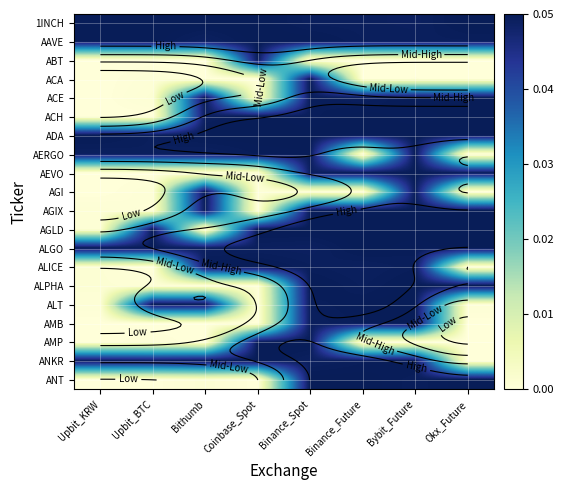

List the labels in order of AGLD value, largest first.

Coinbase_Spot, Binance_Spot, Binance_Future, Bybit_Future, Okx_Future, Upbit_BTC, Upbit_KRW, Bithumb